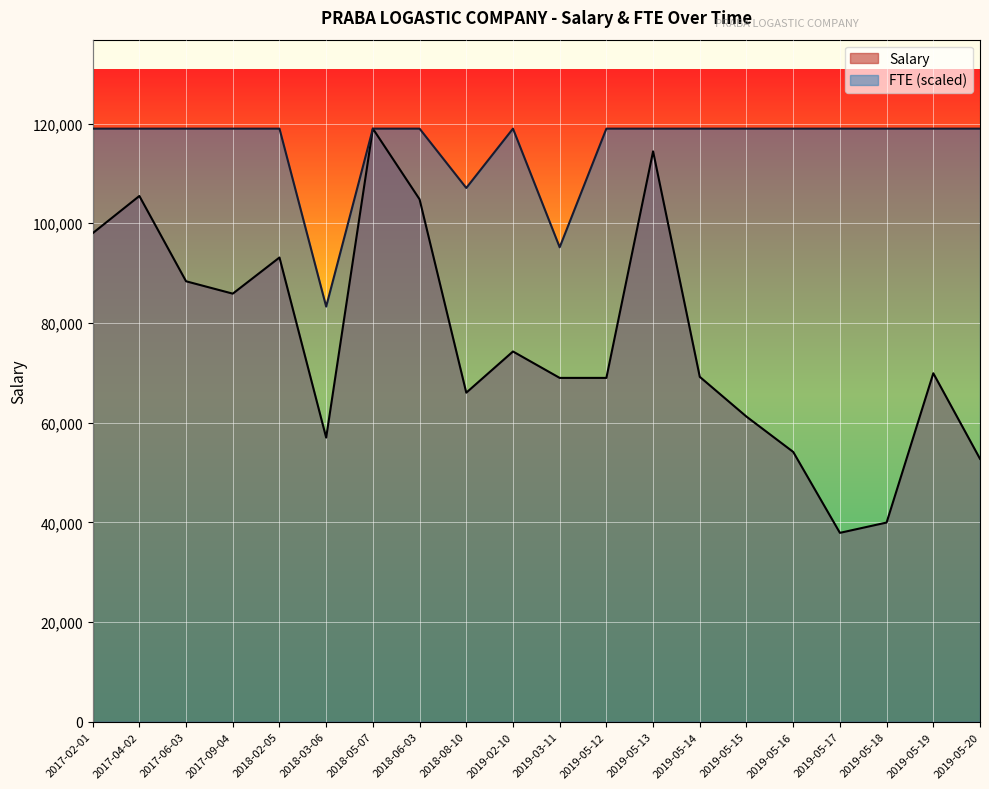

Reading left to right, transcribe all the data shown in this chart.

Salary: 98000.0	105468.7	88360.8	85879.2	93128.3	57002.0	118976.2	104802.6	66017.2	74279.0	68980.5	68981.5	114425.2	69192.9	61214.3	54137.1	37902.3	39969.7	69913.4	52748.6
FTE: 118976.2	118976.2	118976.2	118976.2	118976.2	83283.3	118976.2	118976.2	107078.5	118976.2	95180.9	118976.2	118976.2	118976.2	118976.2	118976.2	118976.2	118976.2	118976.2	118976.2